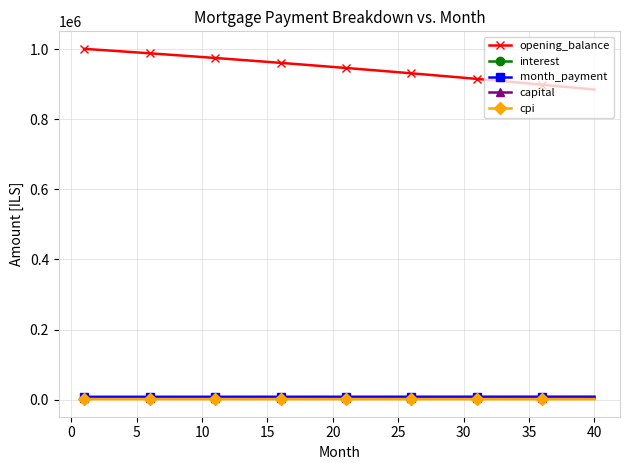

True or false: month_payment and opening_balance intersect in this chart.

False